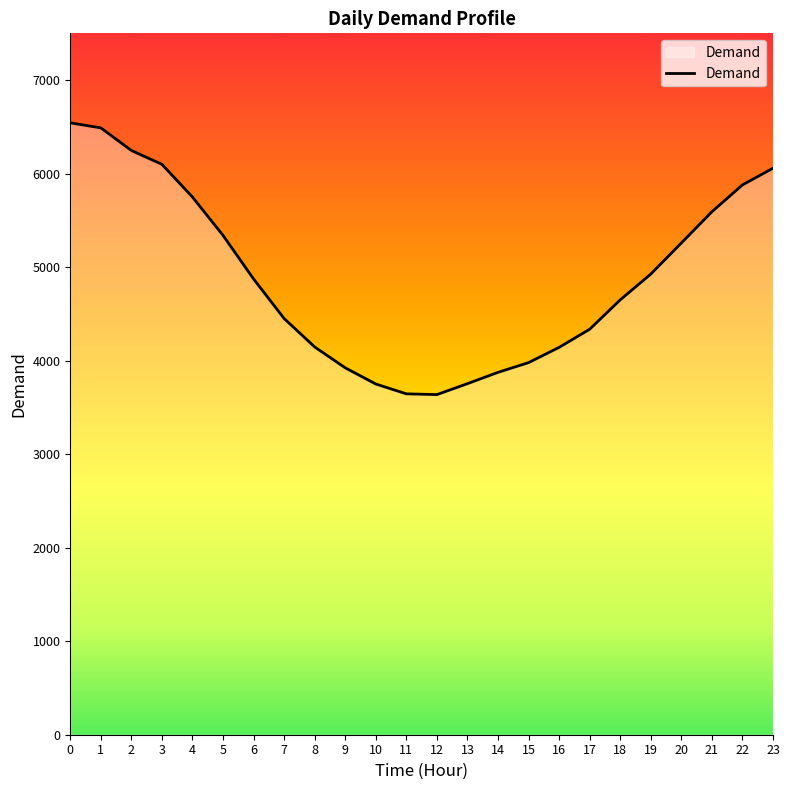

The chart shows a value of 9355 at 1. True or false?

False